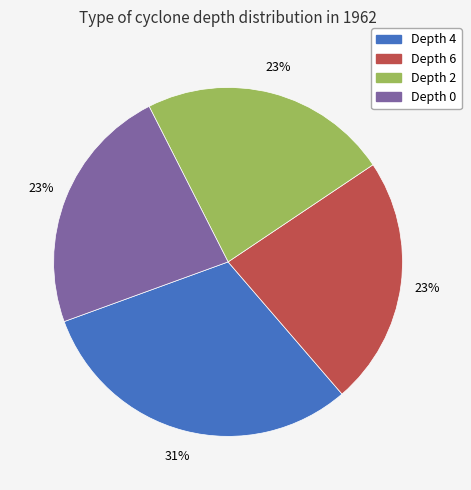

To the nearest percent, what percentage of the pie is Depth 4?

31%